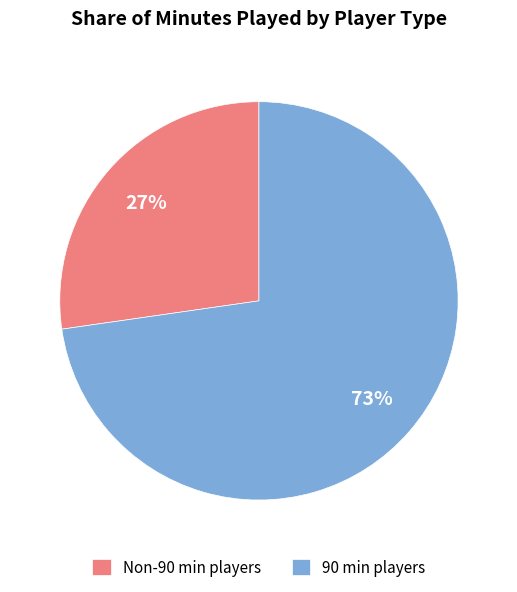

Does Non-90 min players represent more than half of the total?

No